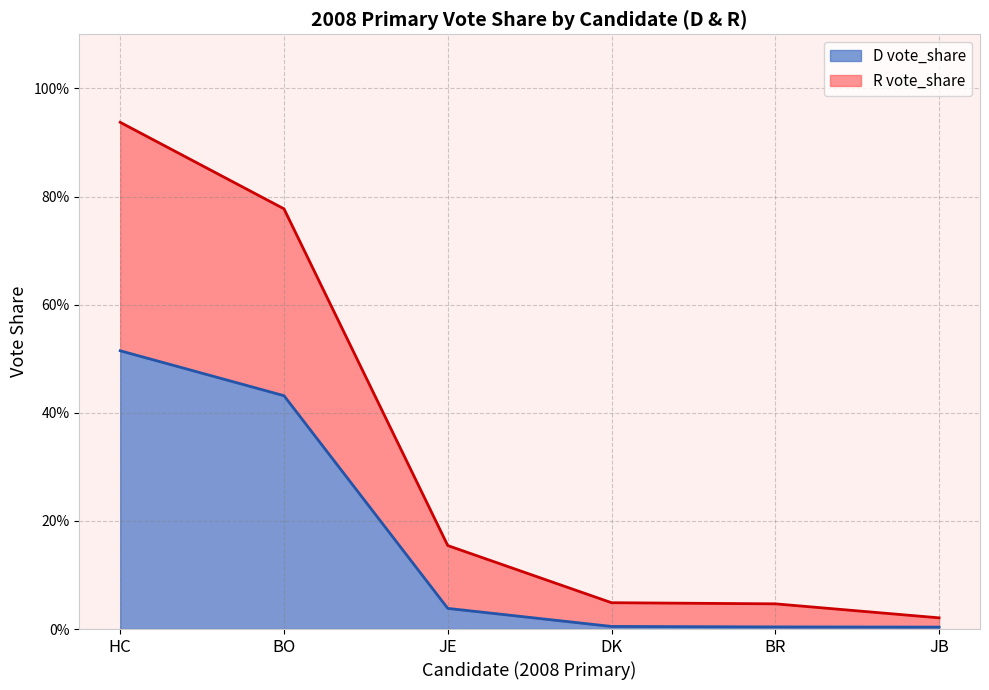

Does the chart display data point markers on the line(s)?

No